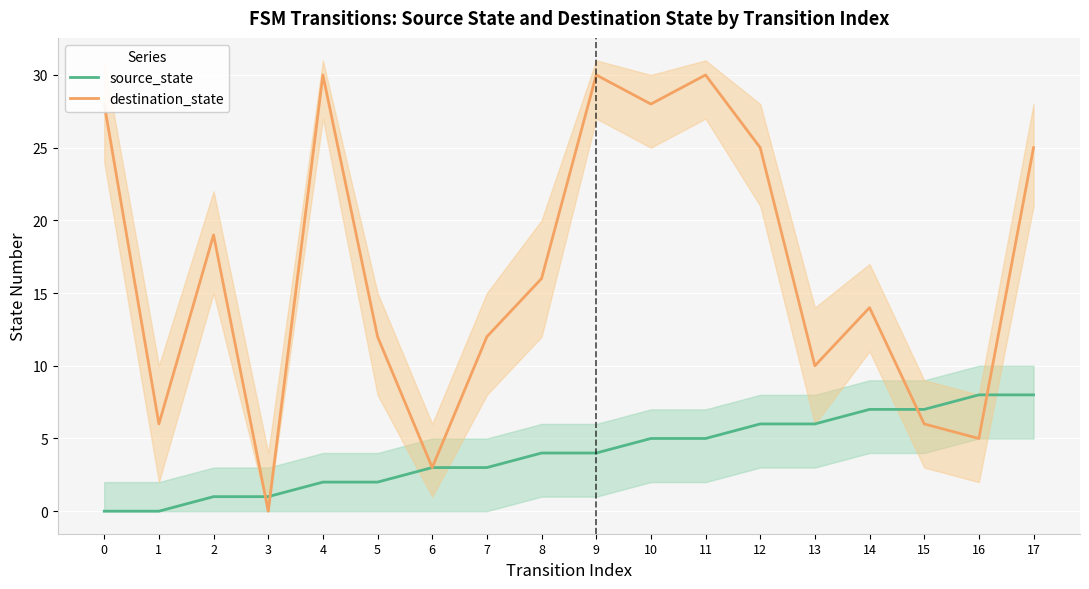

What is the sum of all destination_state values?

299